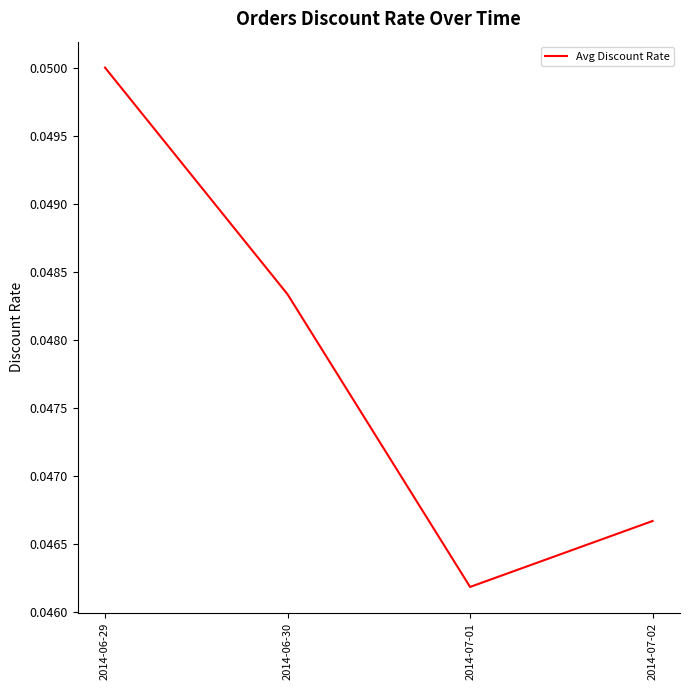

Where is the first local minimum?

2014-07-01